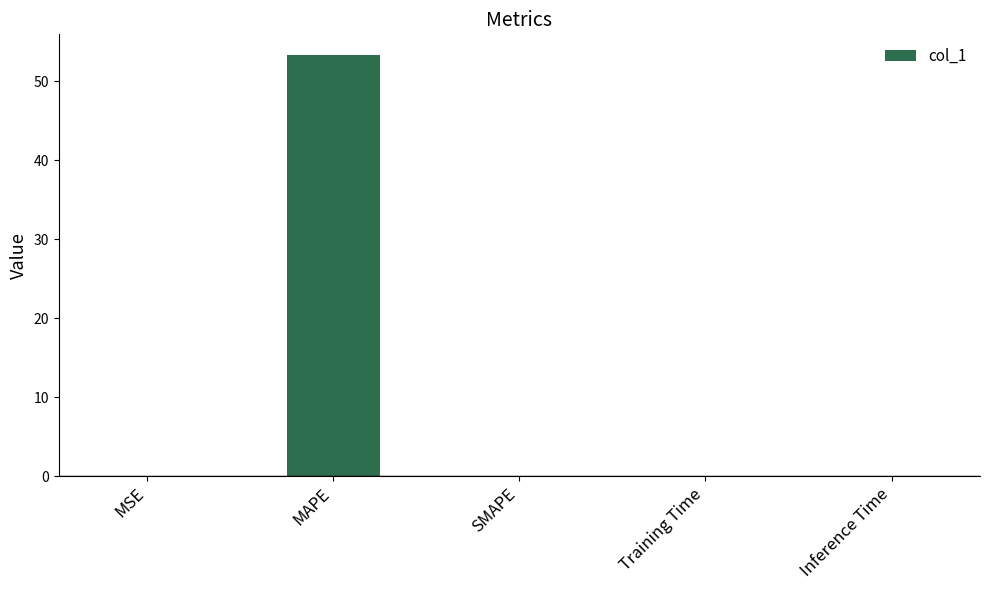

What is the maximum value shown in the chart?

53.3